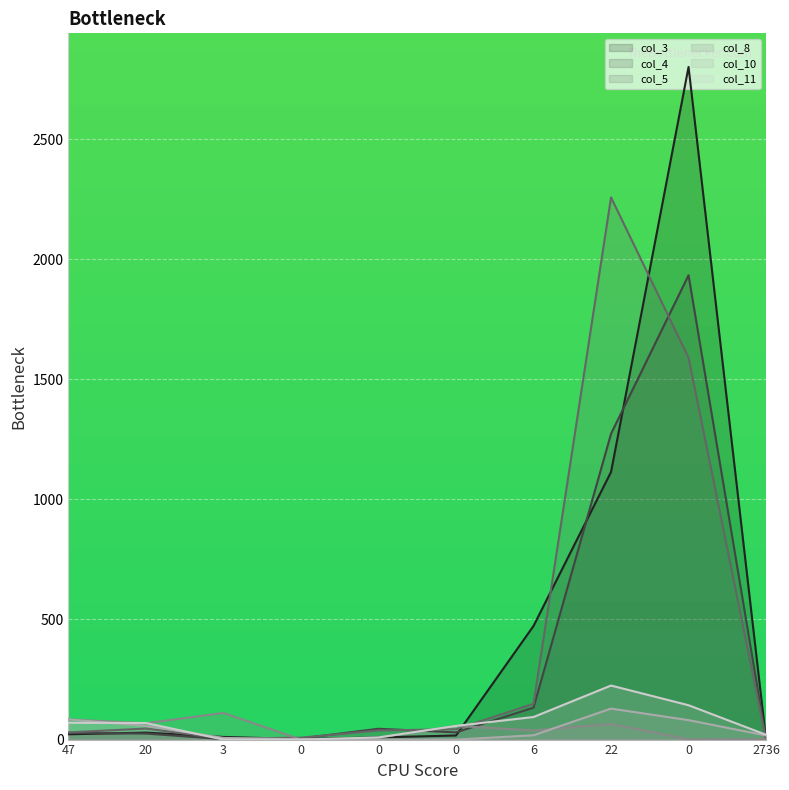

Reading left to right, transcribe all the data shown in this chart.

col_3: 47=22	20=29	3=11	0=2	0=9	0=17	6=473	22=1114	0=2800	2736=0
col_4: 47=28	20=25	3=2	0=5	0=45	0=30	6=133	22=1273	0=1933	2736=0
col_5: 47=30	20=46	3=4	0=8	0=38	0=43	6=149	22=2257	0=1590	2736=0
col_8: 47=84	20=68	3=111	0=0	0=8	0=57	6=38	22=65	0=1	2736=2
col_10: 47=84	20=57	3=7	0=1	0=0	0=0	6=18	22=129	0=81	2736=17
col_11: 47=70	20=69	3=0	0=0	0=9	0=57	6=94	22=225	0=143	2736=20